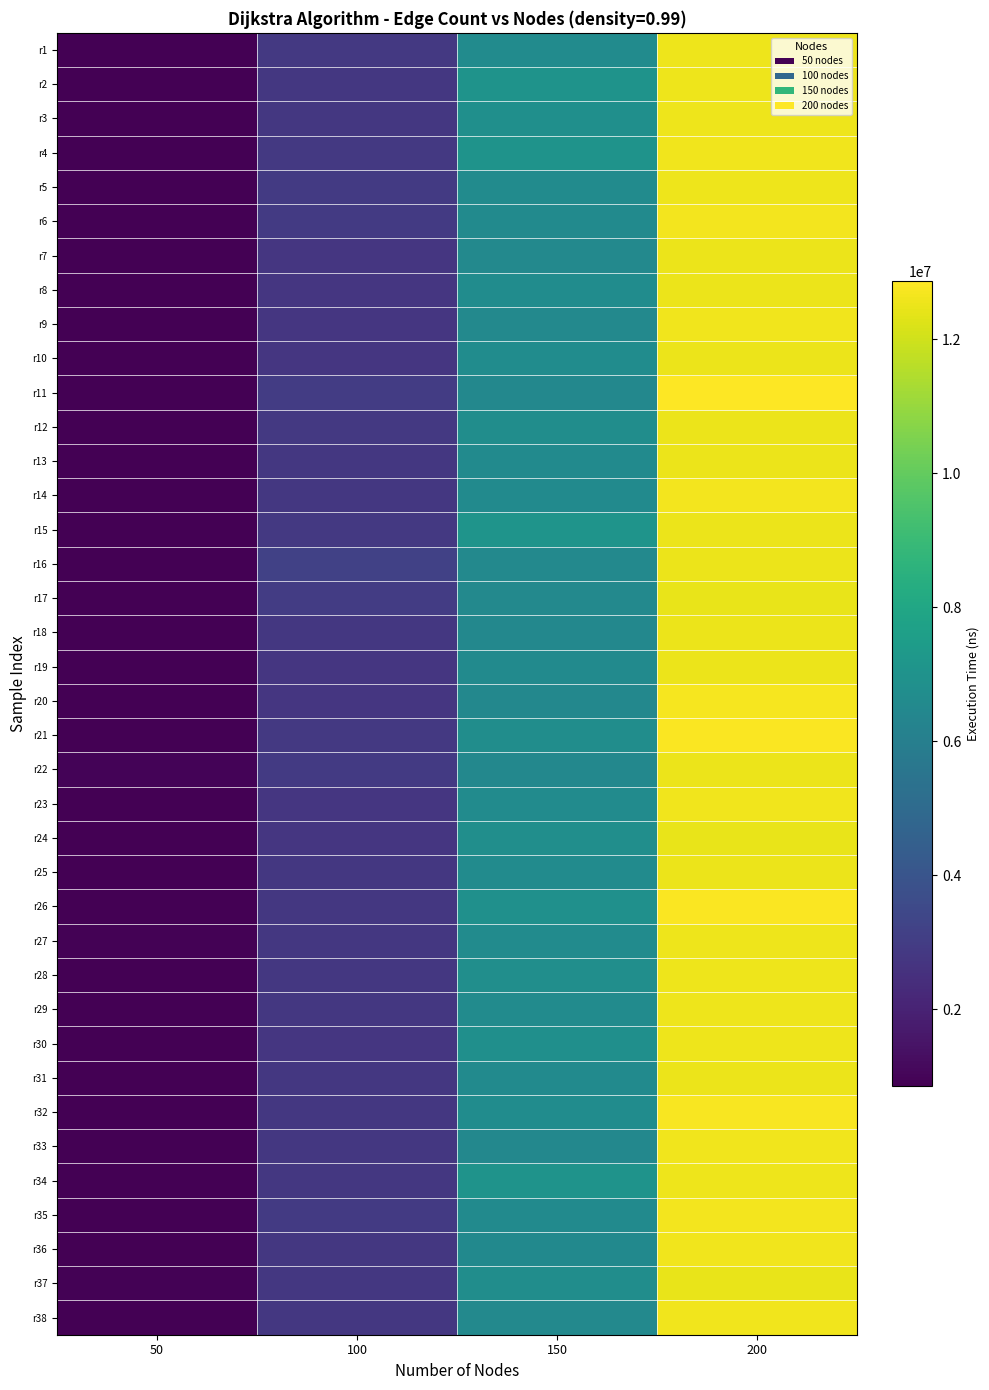

Rank the series at 150 from lowest to highest value.

r33, r18, r20, r22, r11, r16, r38, r9, r17, r7, r36, r13, r35, r31, r14, r19, r6, r29, r25, r5, r27, r23, r1, r10, r8, r32, r37, r21, r12, r24, r28, r30, r3, r26, r4, r34, r2, r15